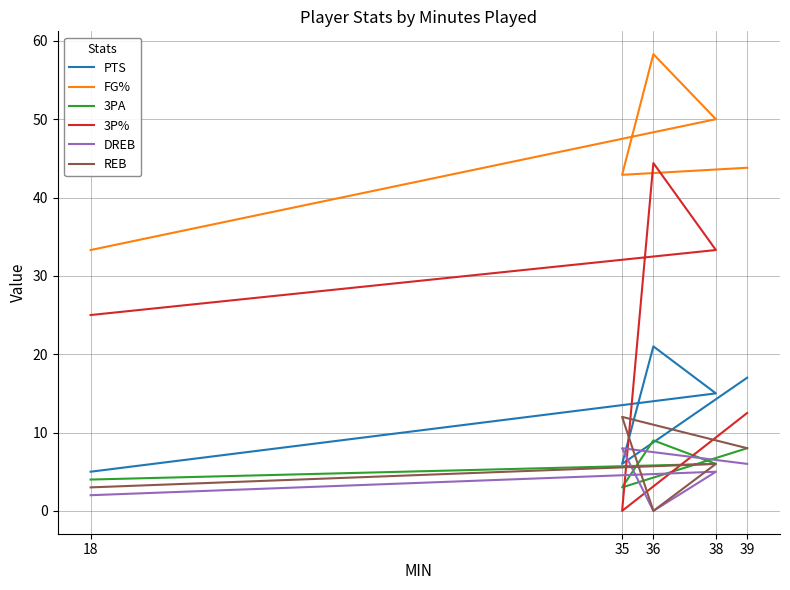

List the series in order of their peak value, highest first.

FG%, 3P%, PTS, REB, 3PA, DREB